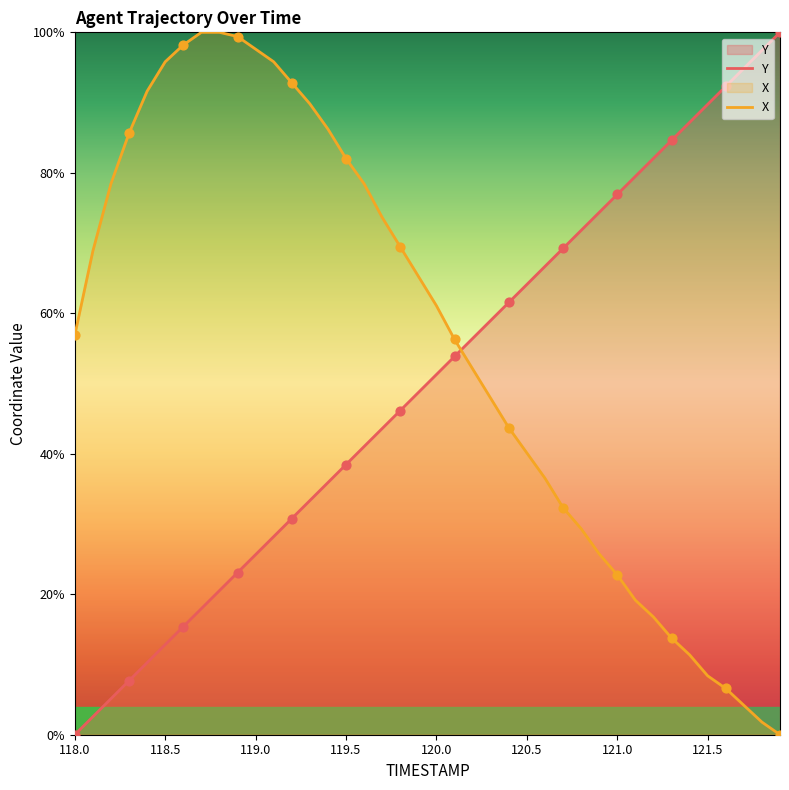

What are all the series names shown in the legend?

X, Y